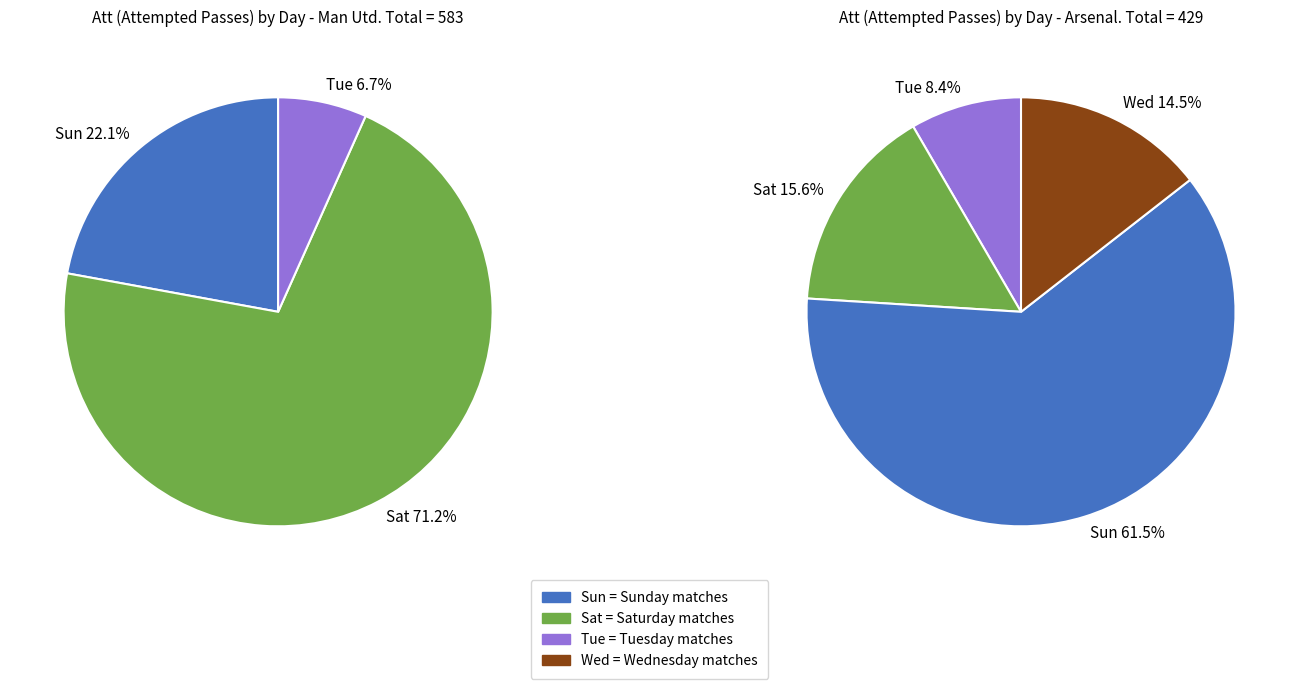

Between Sat and Tue, which is larger?

Sat